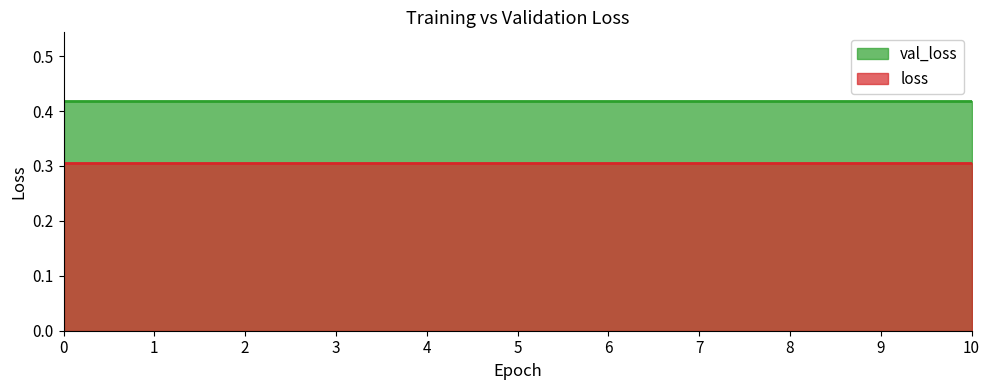

Between 2 and 4, which is larger?

2